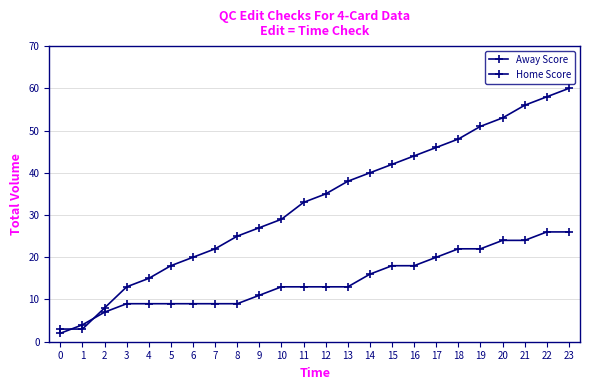

Reading left to right, what are all the values shown in this chart?

Away Score: 2	4	7	9	9	9	9	9	9	11	13	13	13	13	16	18	18	20	22	22	24	24	26	26
Home Score: 3	3	8	13	15	18	20	22	25	27	29	33	35	38	40	42	44	46	48	51	53	56	58	60